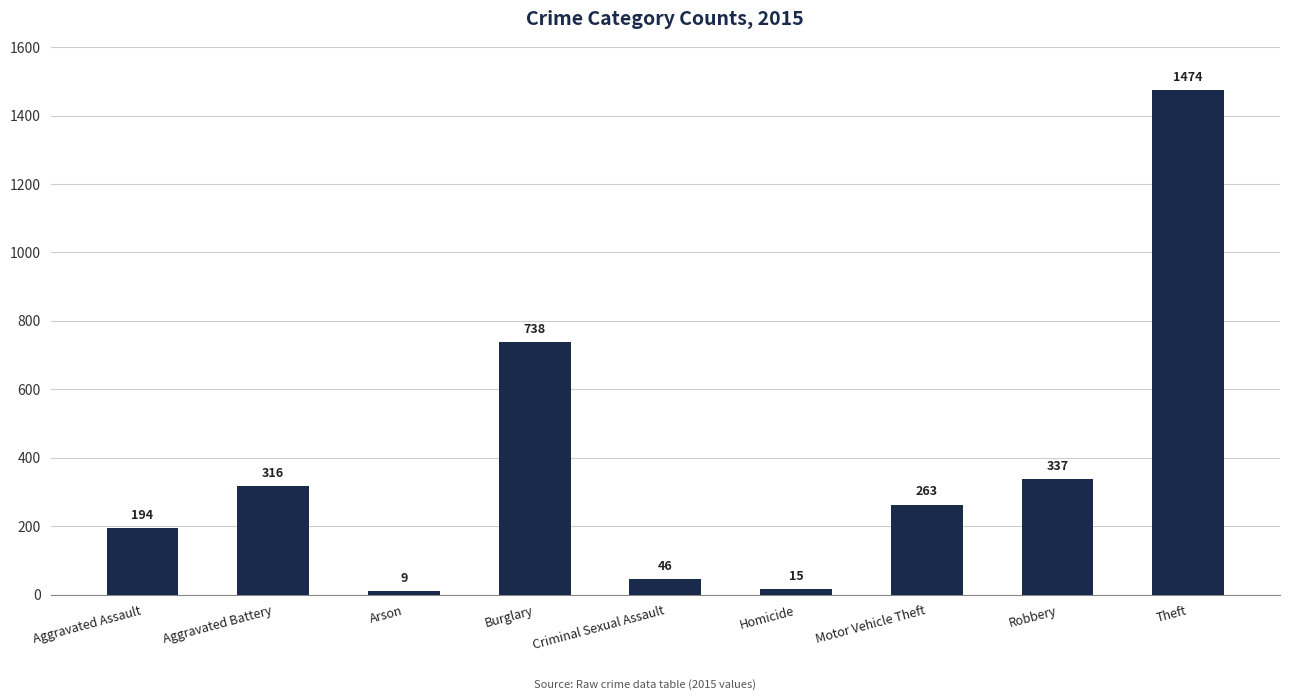

True or false: the data shows 46 at Criminal Sexual Assault.

True